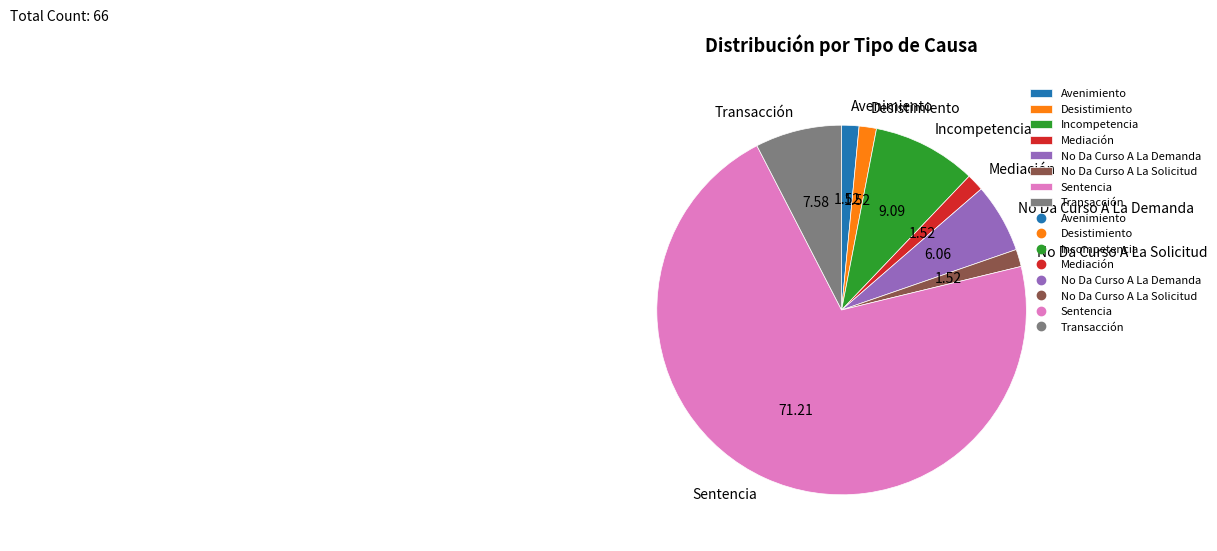

How many slices are in this pie chart?

8